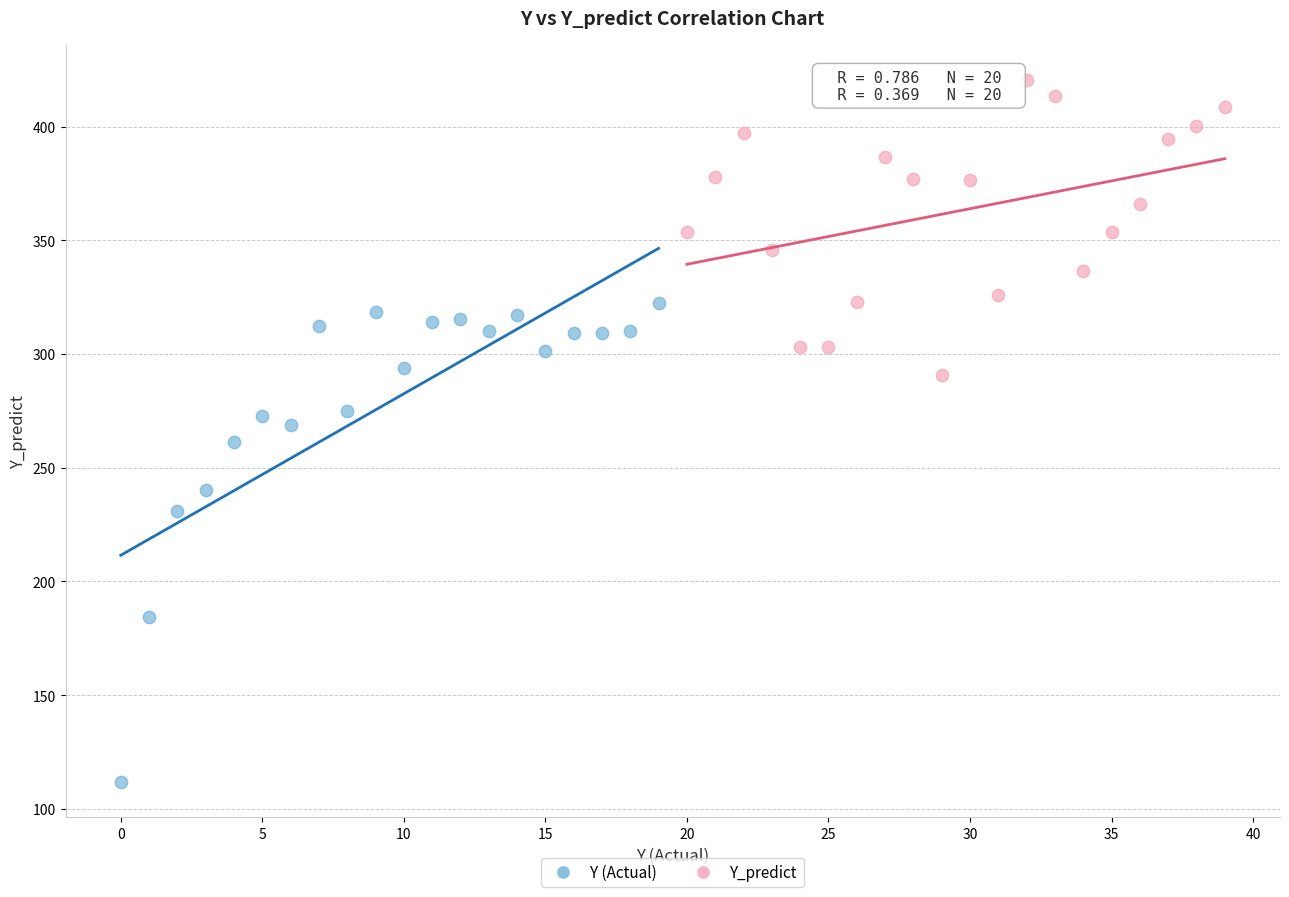

Which series reaches the minimum Y coordinate?

Y (Actual)